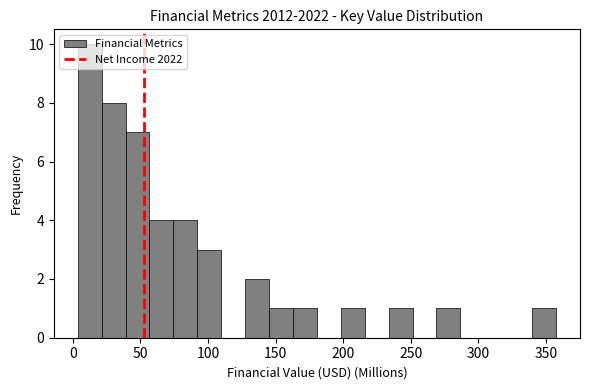

Around what value on the x-axis is the tallest bar? Give the approximate position of its centre, as read against the axis.

10